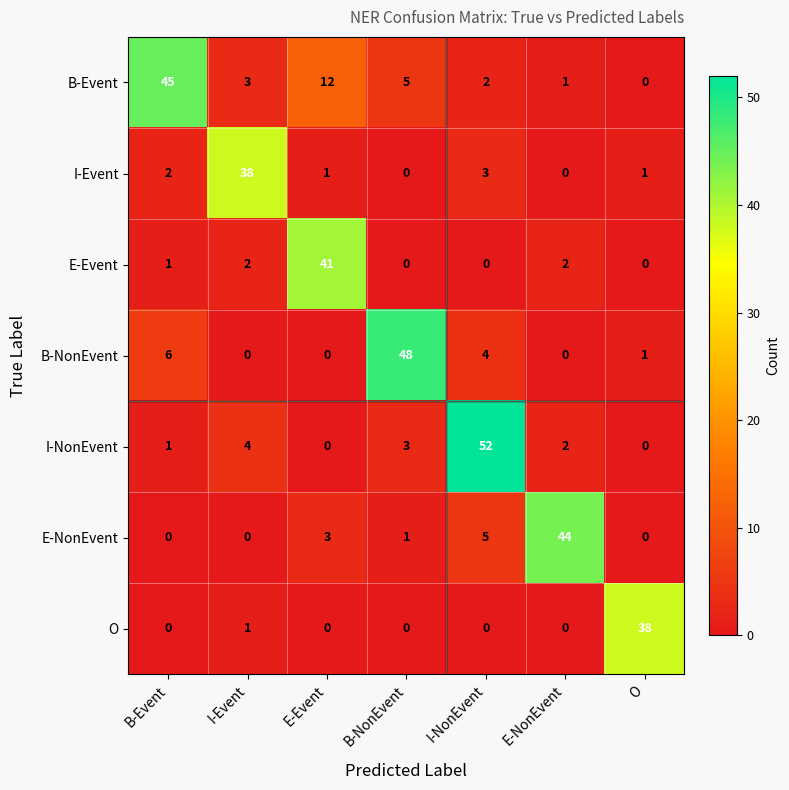

Which series has the widest spread of values?

I-NonEvent